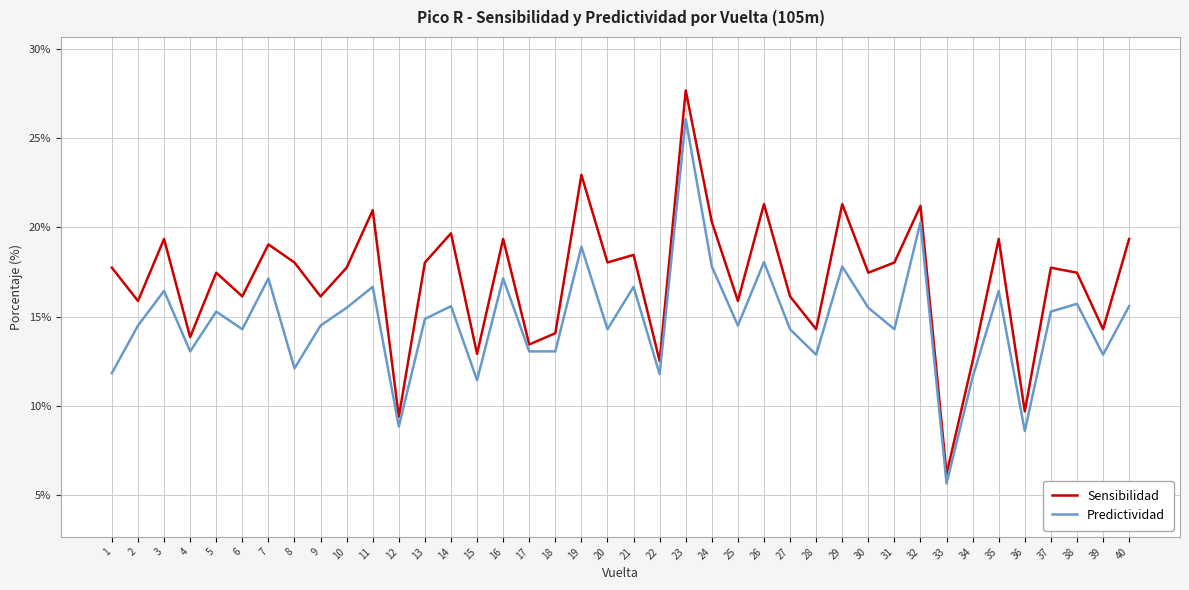

Rank the series at 1 from lowest to highest value.

Predictividad, Sensibilidad